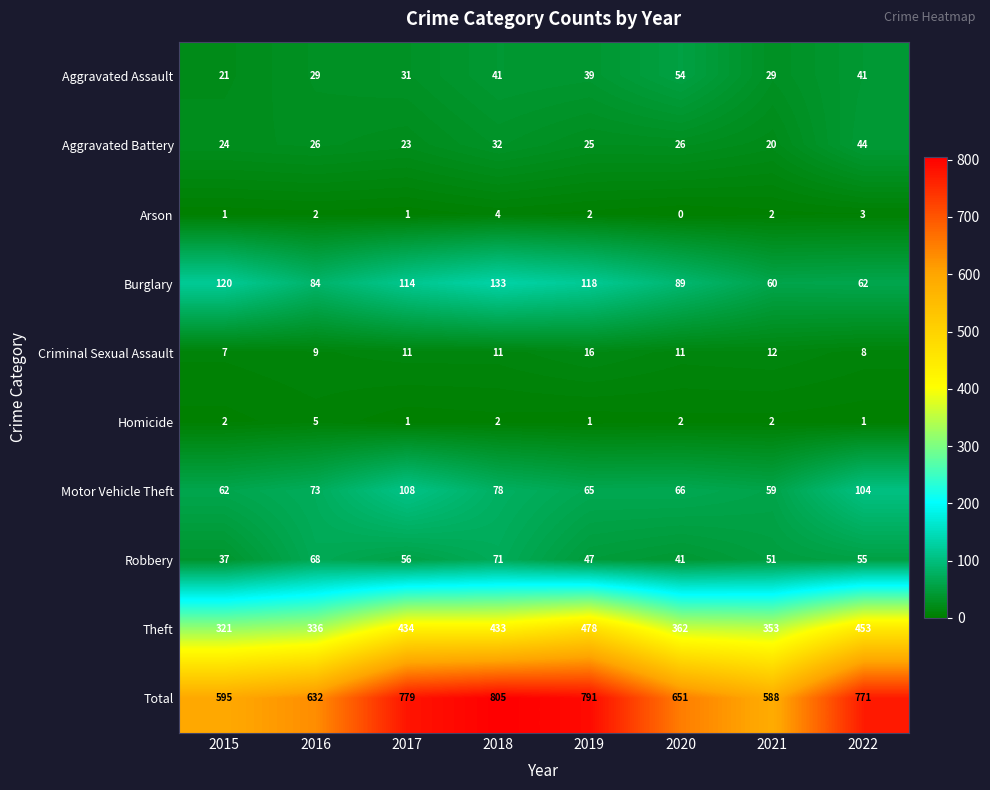

Which label corresponds to the smallest value in the chart?

2020